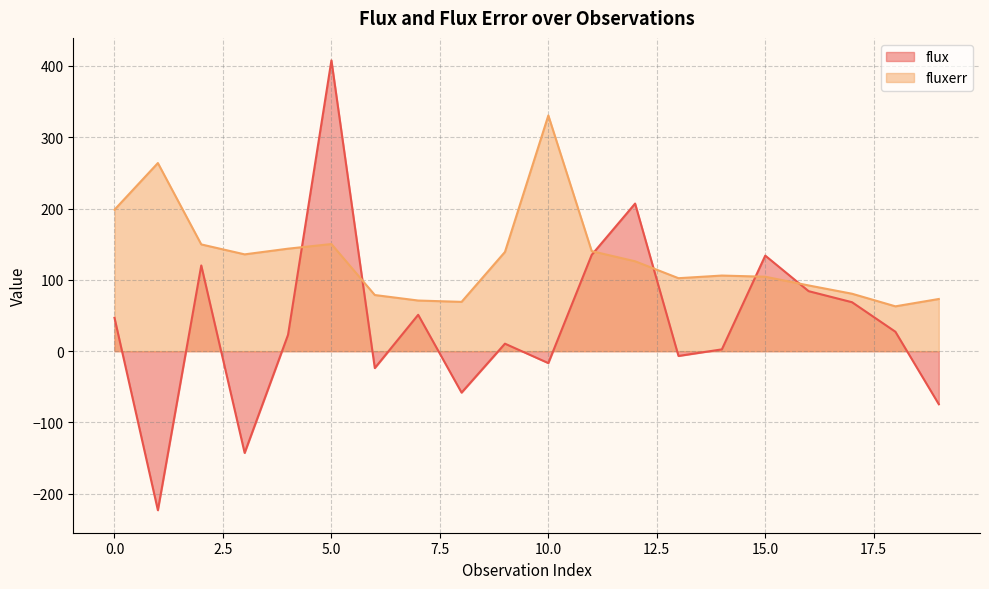

What is the smallest value displayed?

-223.1